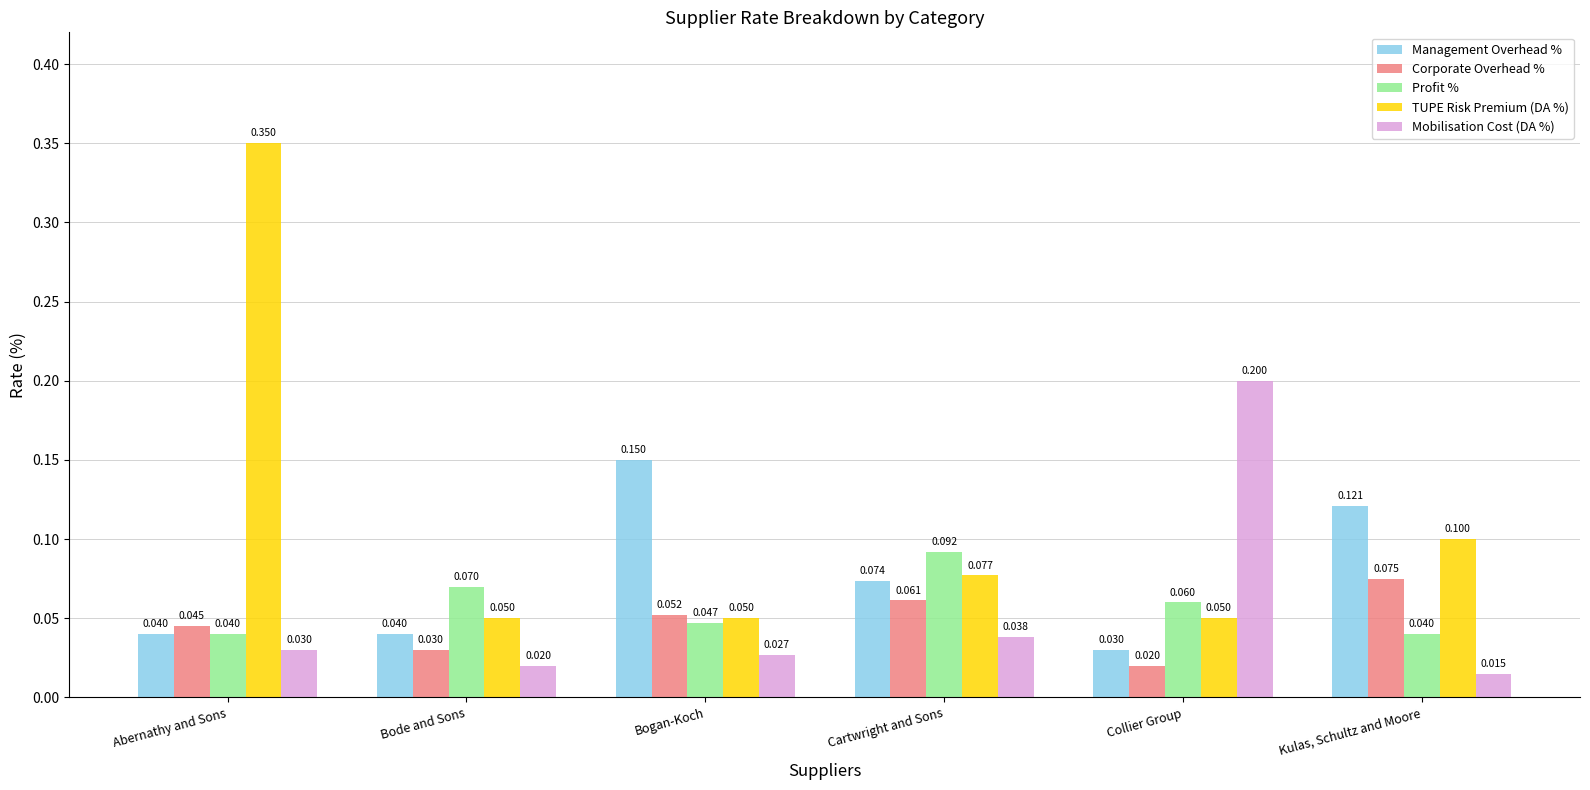

Rank the series at Collier Group from lowest to highest value.

Corporate Overhead %, Management Overhead %, TUPE Risk Premium (DA %), Profit %, Mobilisation Cost (DA %)